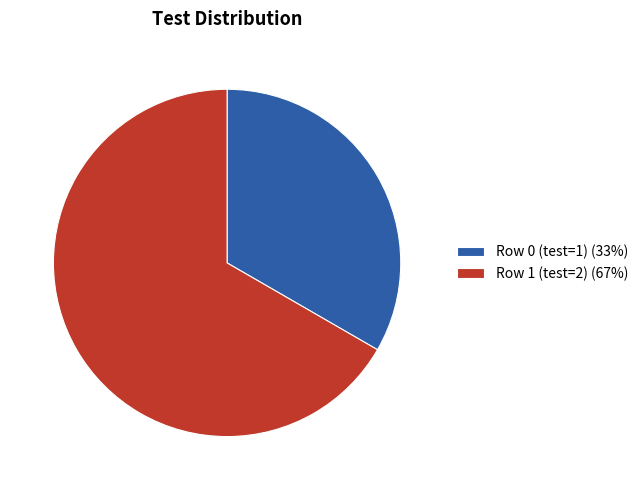

Is there a majority slice in this chart?

Yes